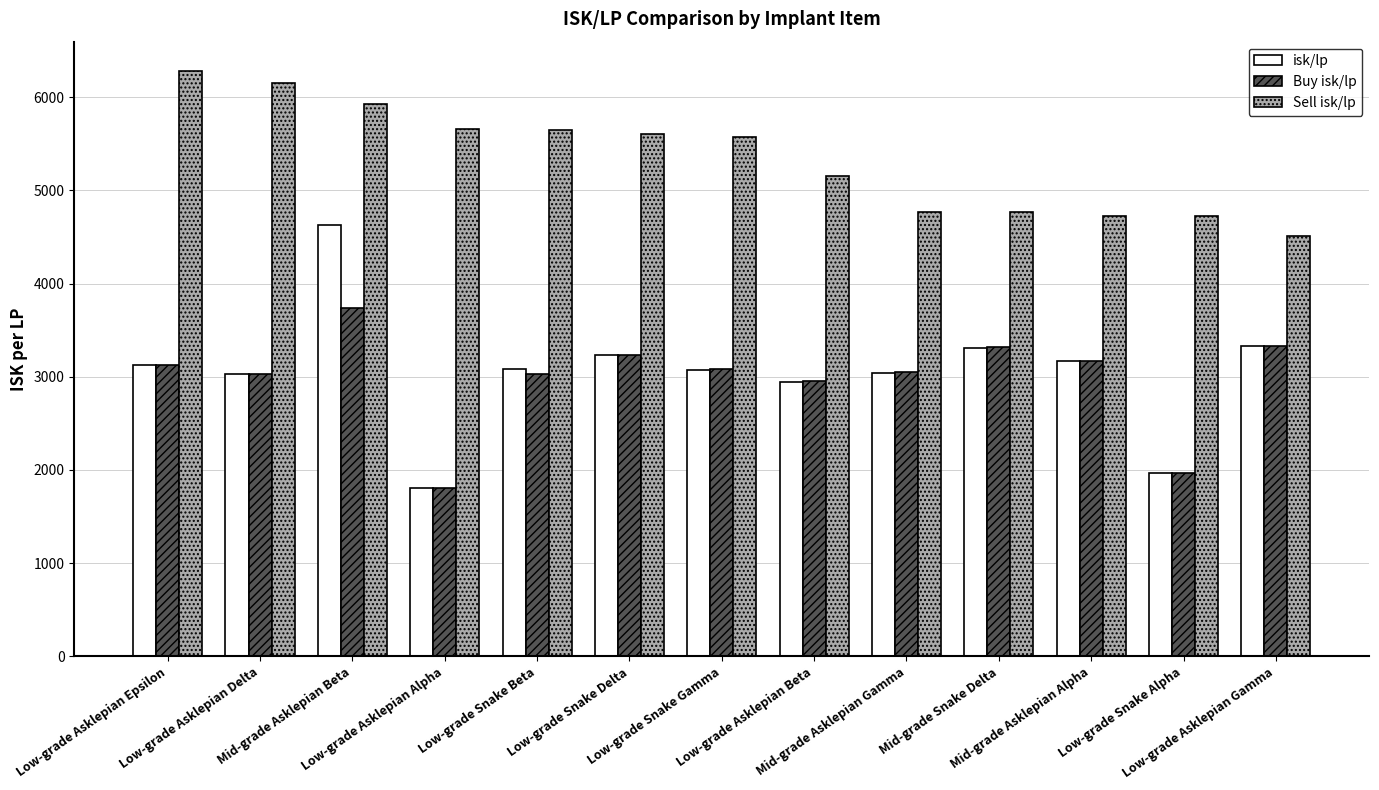

How many data points does each series have?

13